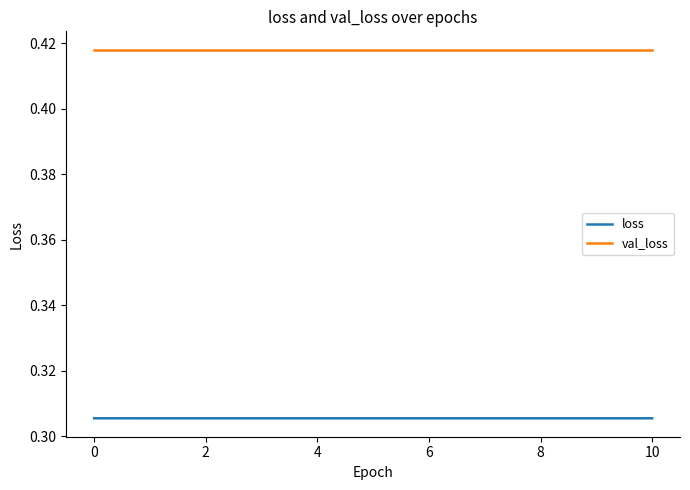

Which series has the largest total across all categories?

val_loss